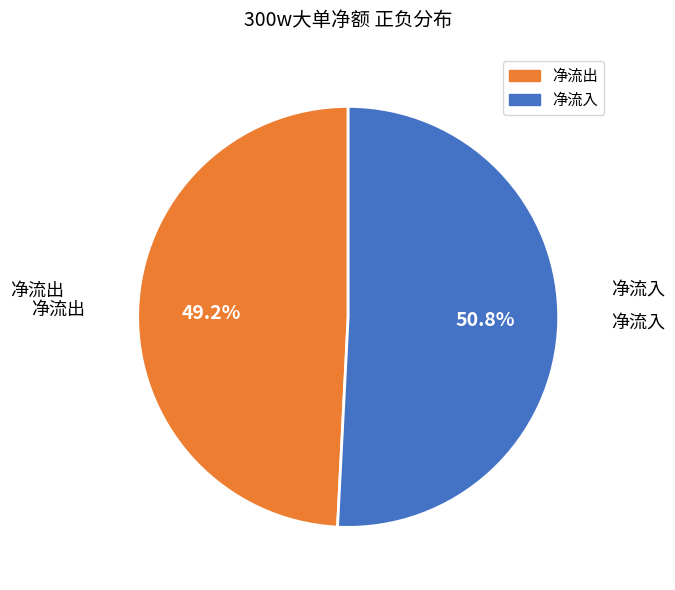

Rank the categories by value from lowest to highest.

净流出, 净流入